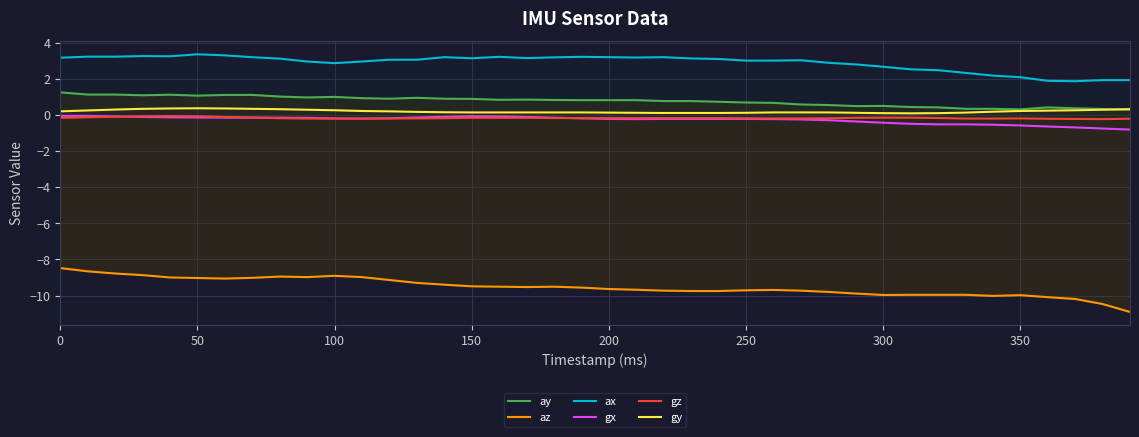

How many lines are shown in the chart?

6